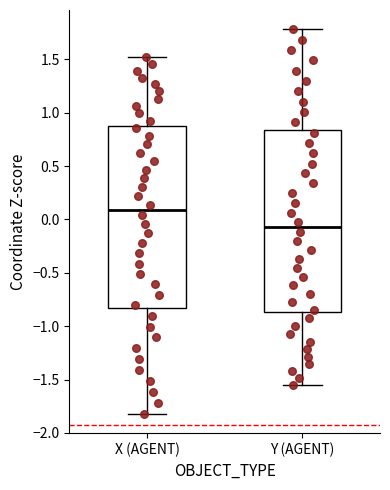

Where is the lower edge of the box for X (AGENT) on the y-axis? The values are not printed on the chart, so give them approximately, as read against the axis.

-0.85